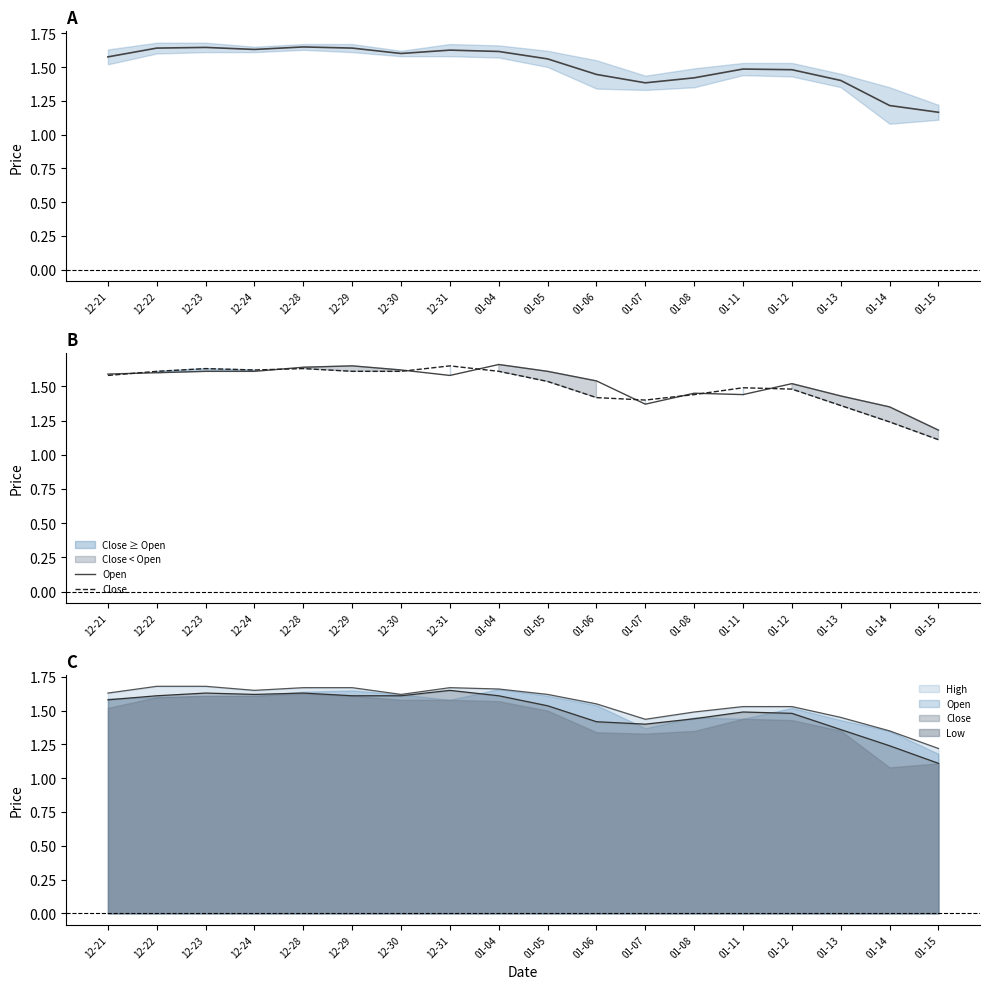

Where is Open nearest to the value 1?

01-15